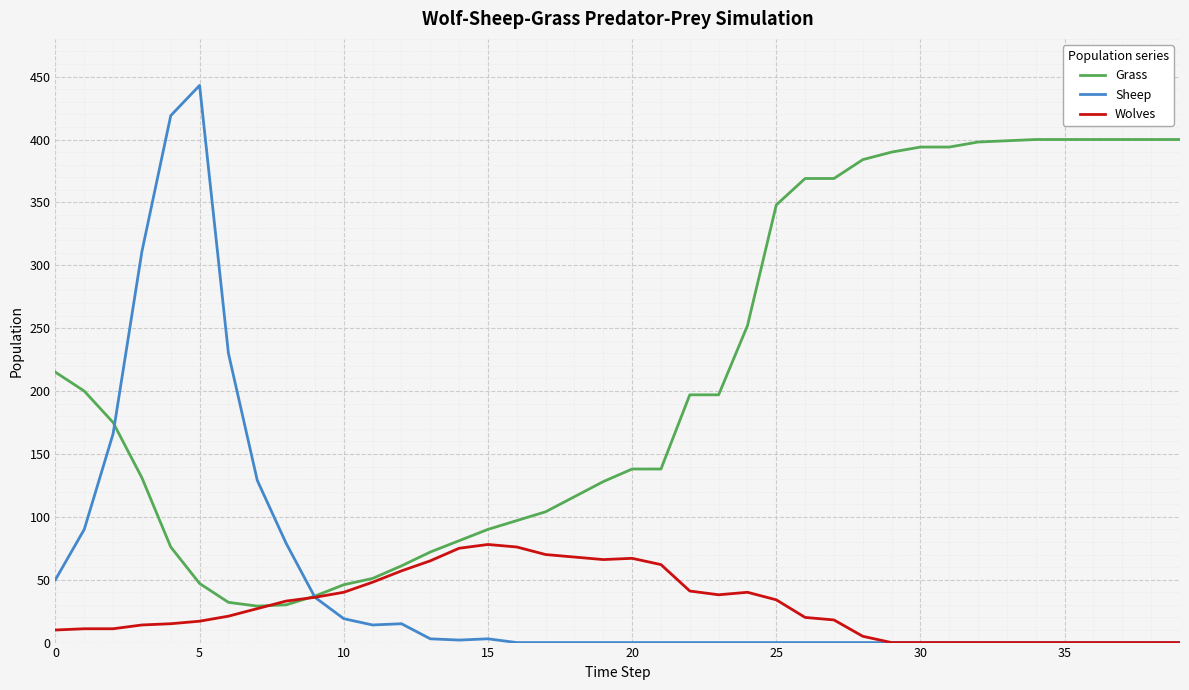

Which series has the largest total across all categories?

Grass